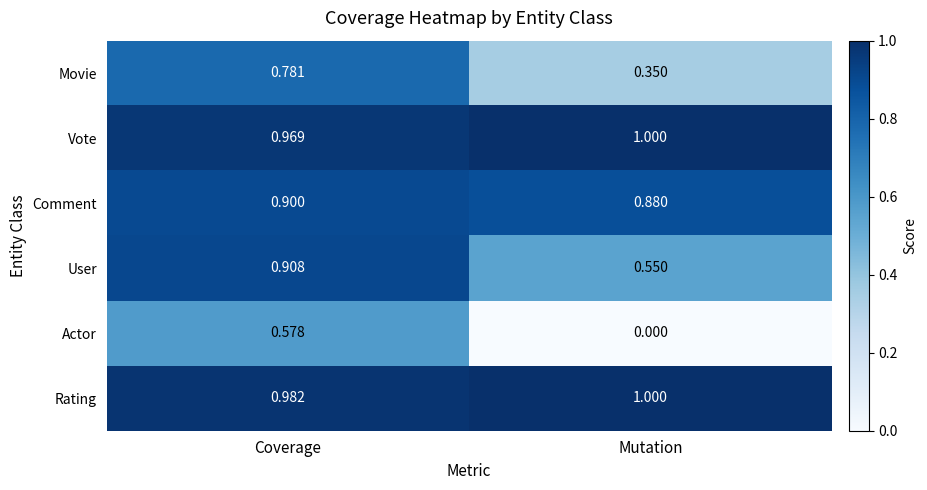

Which label corresponds to the smallest value in the chart?

Mutation